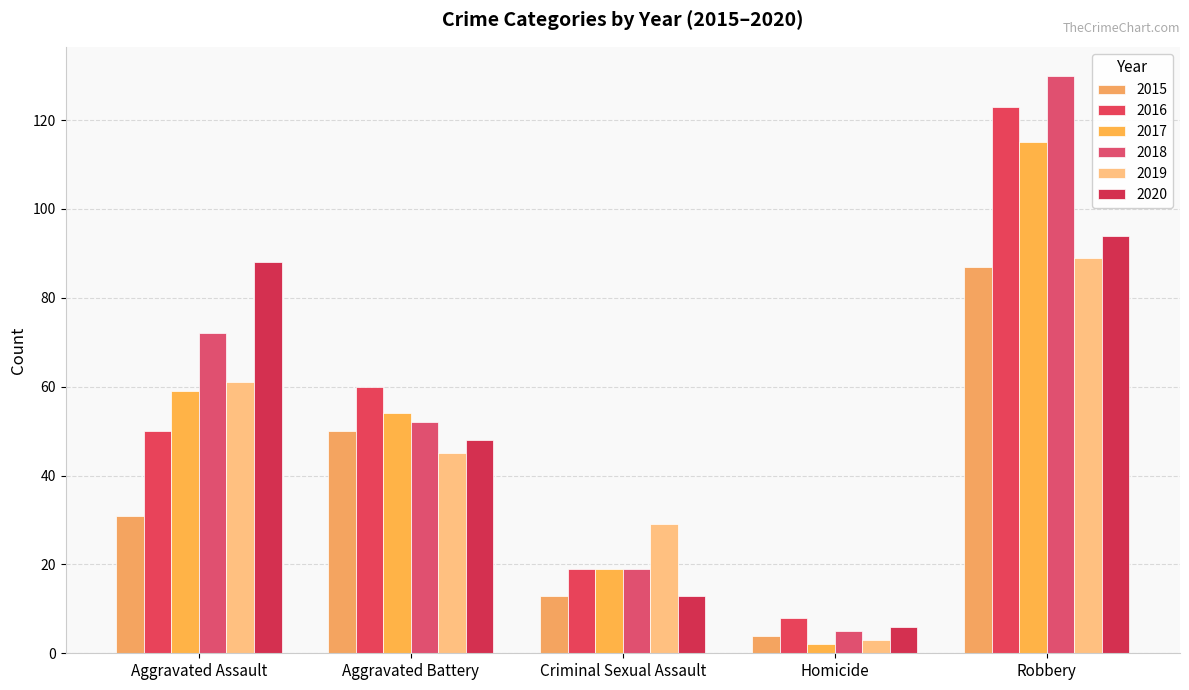

What is the label of the 3rd bar from the right?

Criminal Sexual Assault